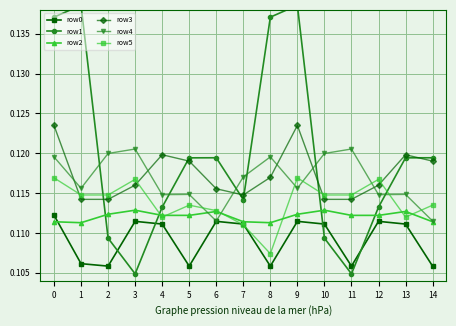

At which category does row3 reach its first local valley?

7